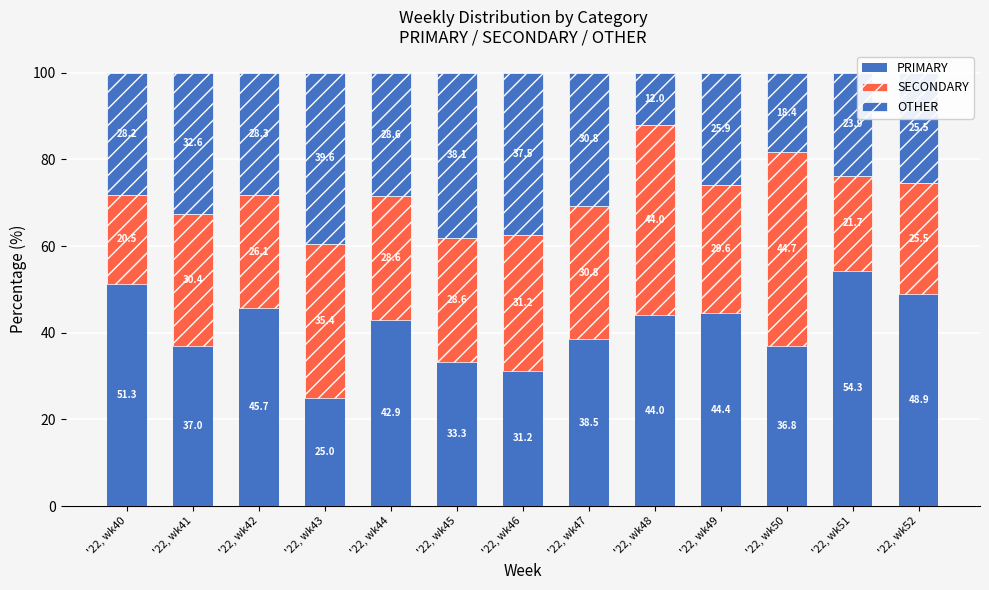

What is the lowest value of the PRIMARY series?

25.0